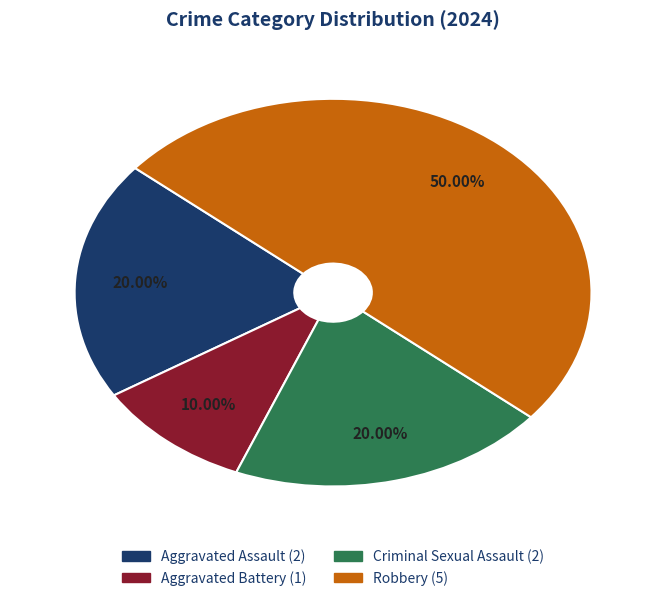

Count the number of slices in the pie.

4